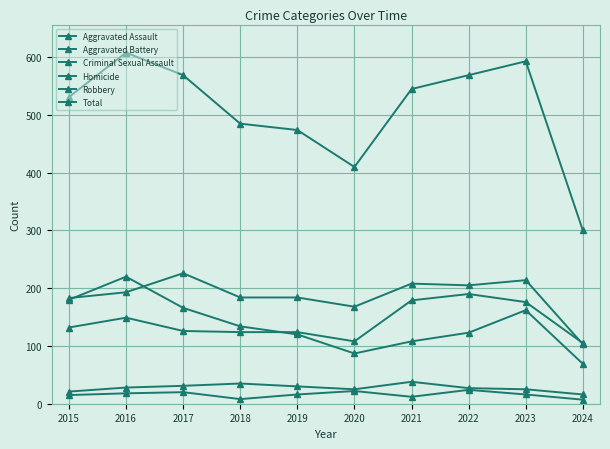

Reading left to right, what are all the values shown in this chart?

Aggravated Assault: 132	149	126	124	124	108	179	190	176	105
Aggravated Battery: 183	193	226	184	184	168	208	205	214	103
Criminal Sexual Assault: 21	28	31	35	30	25	38	27	25	16
Homicide: 15	18	20	8	16	22	12	24	16	7
Robbery: 180	220	166	134	120	87	108	123	162	69
Total: 531	608	569	485	474	410	545	569	593	300